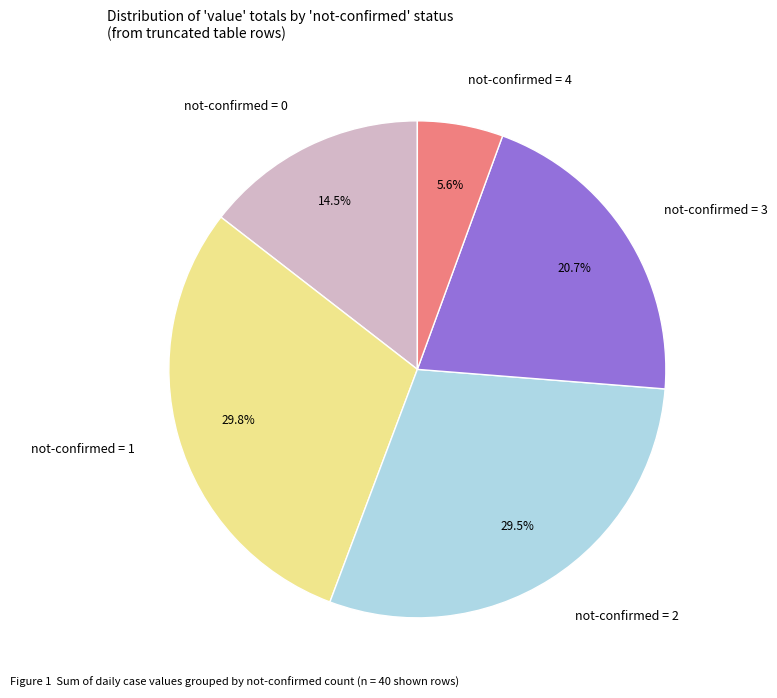

Does any single category account for the majority?

No